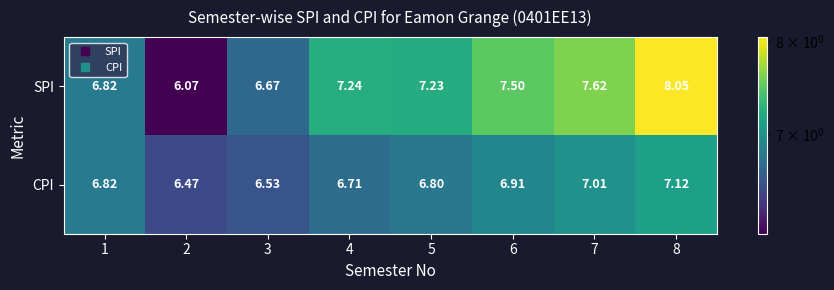

Is the value of SPI at 5 greater than the value of CPI at 4?

Yes